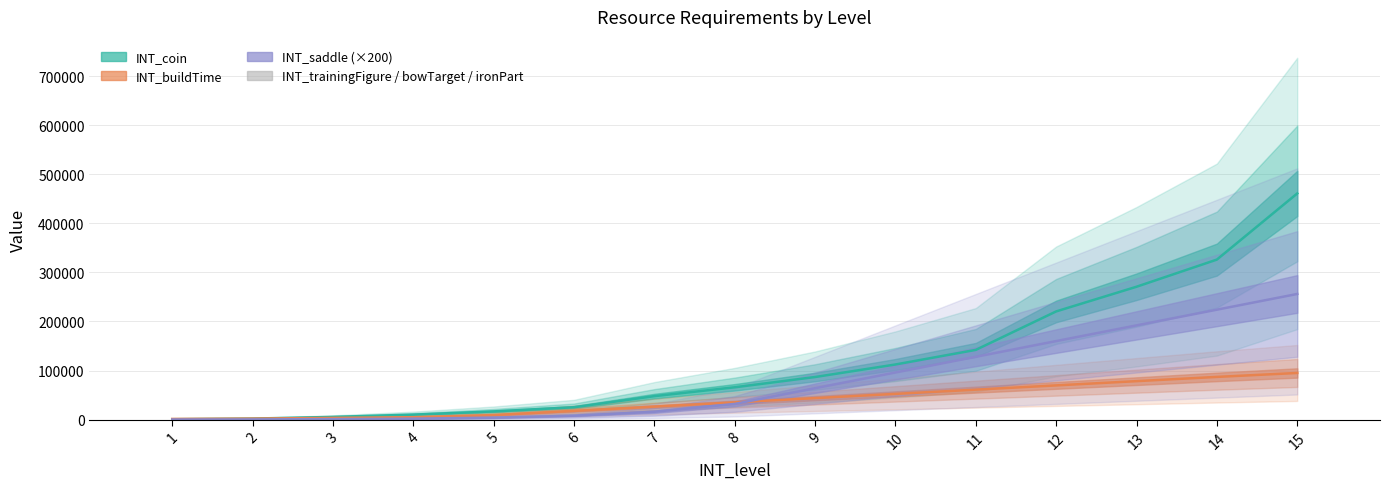

Where does the INT_buildTime series first go above 35160?

9